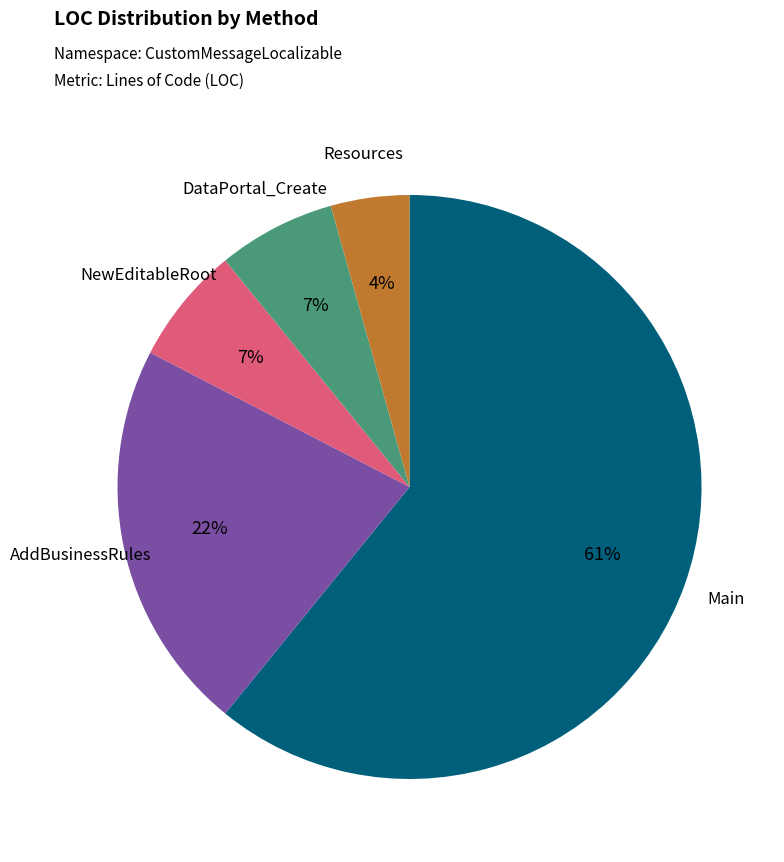

What is the ratio of the value at NewEditableRoot to the value at AddBusinessRules?

0.3